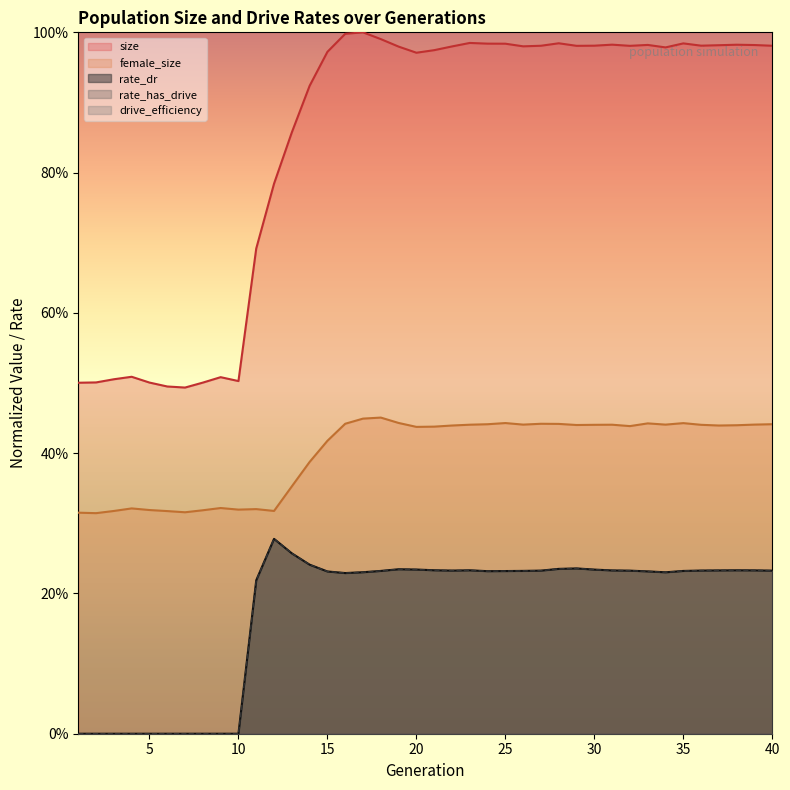

True or false: rate_dr and rate_has_drive cross at least once.

False